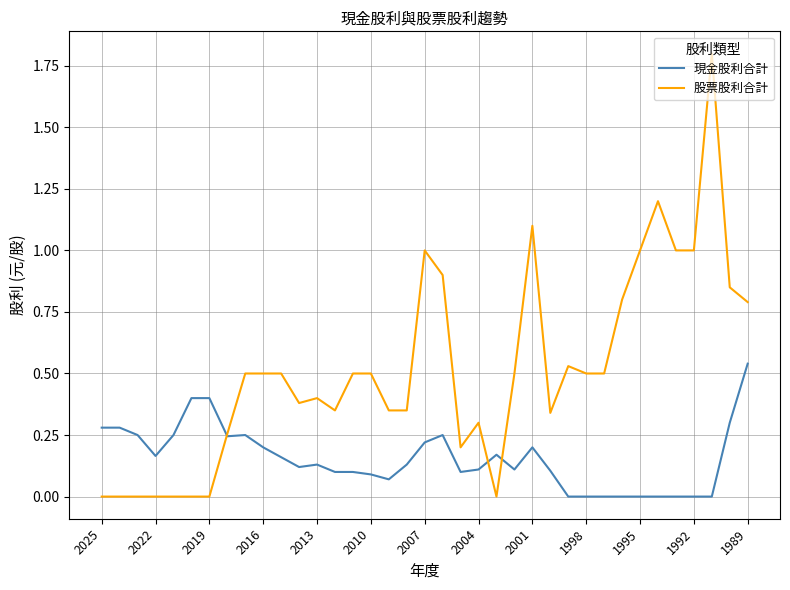

Which series has the largest total across all categories?

股票股利合計